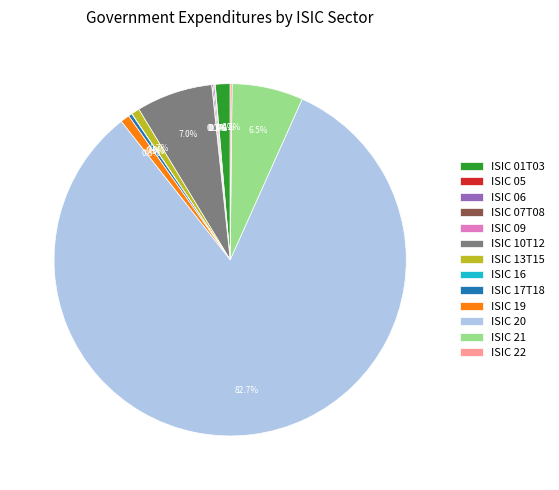

What percentage is NOT represented by ISIC 01T03?

98.6%